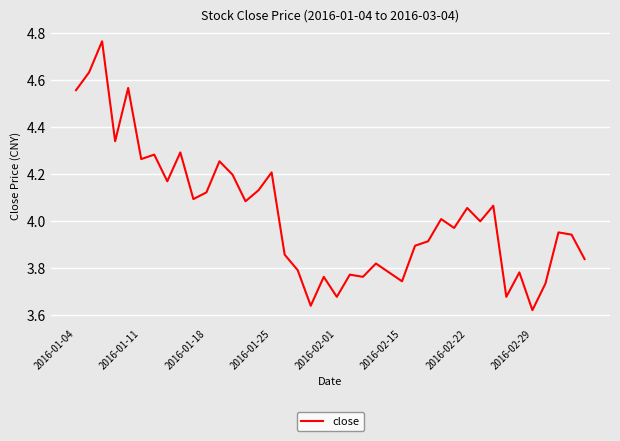

What is the difference between the maximum and minimum values?

1.1